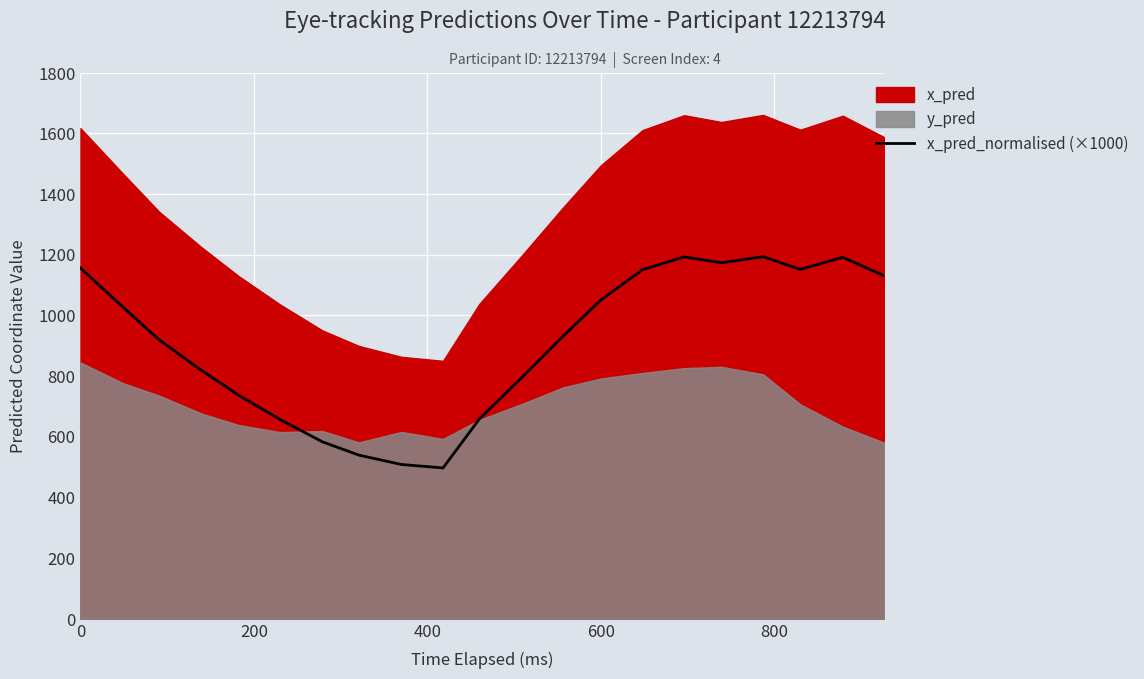

The value of x_pred_normalised (×1000) at 600 is 1051.1. True or false?

True